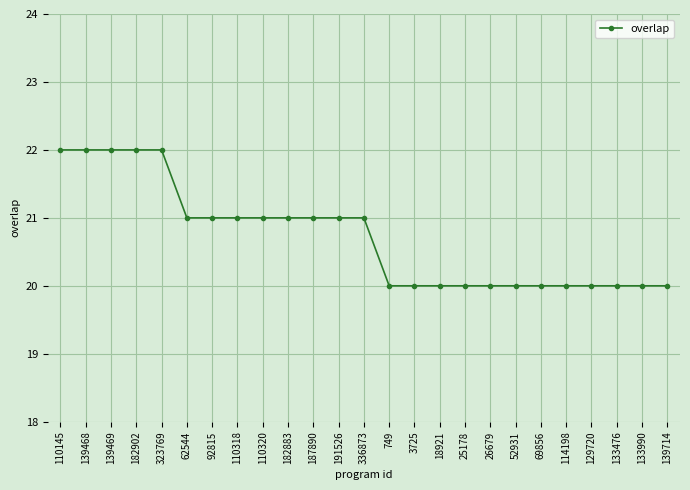

Is it true that the value at 139468 is 22?

True